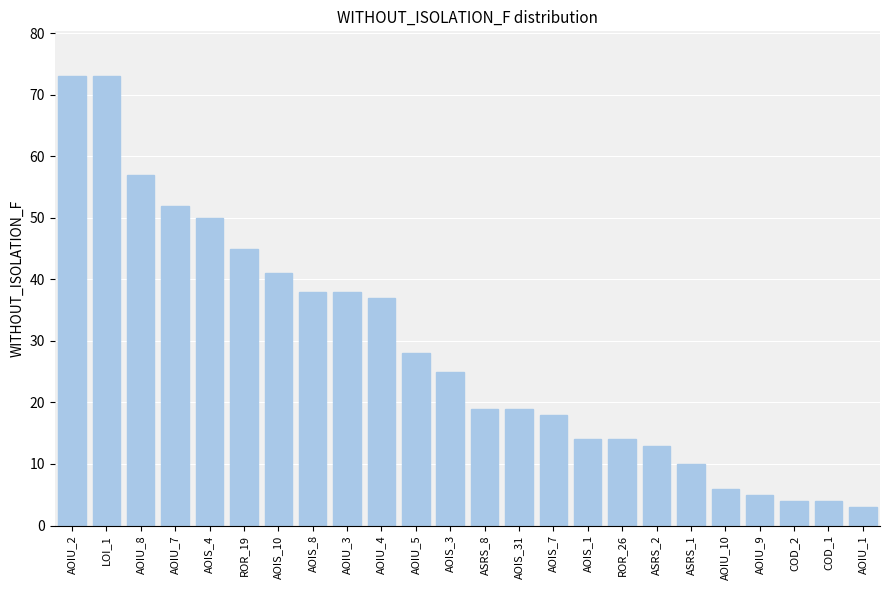

Is it true that the value at AOIU_8 is 82?

False